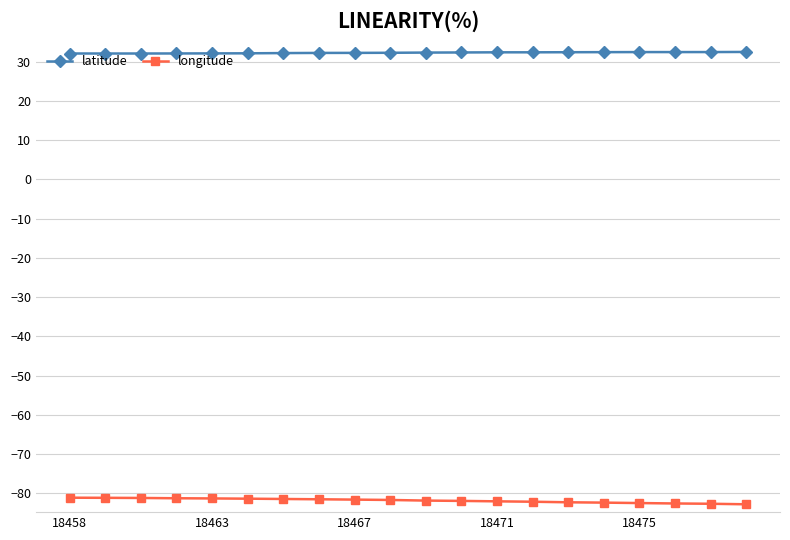

What is the difference between the second highest and second lowest values in the latitude series?

0.4